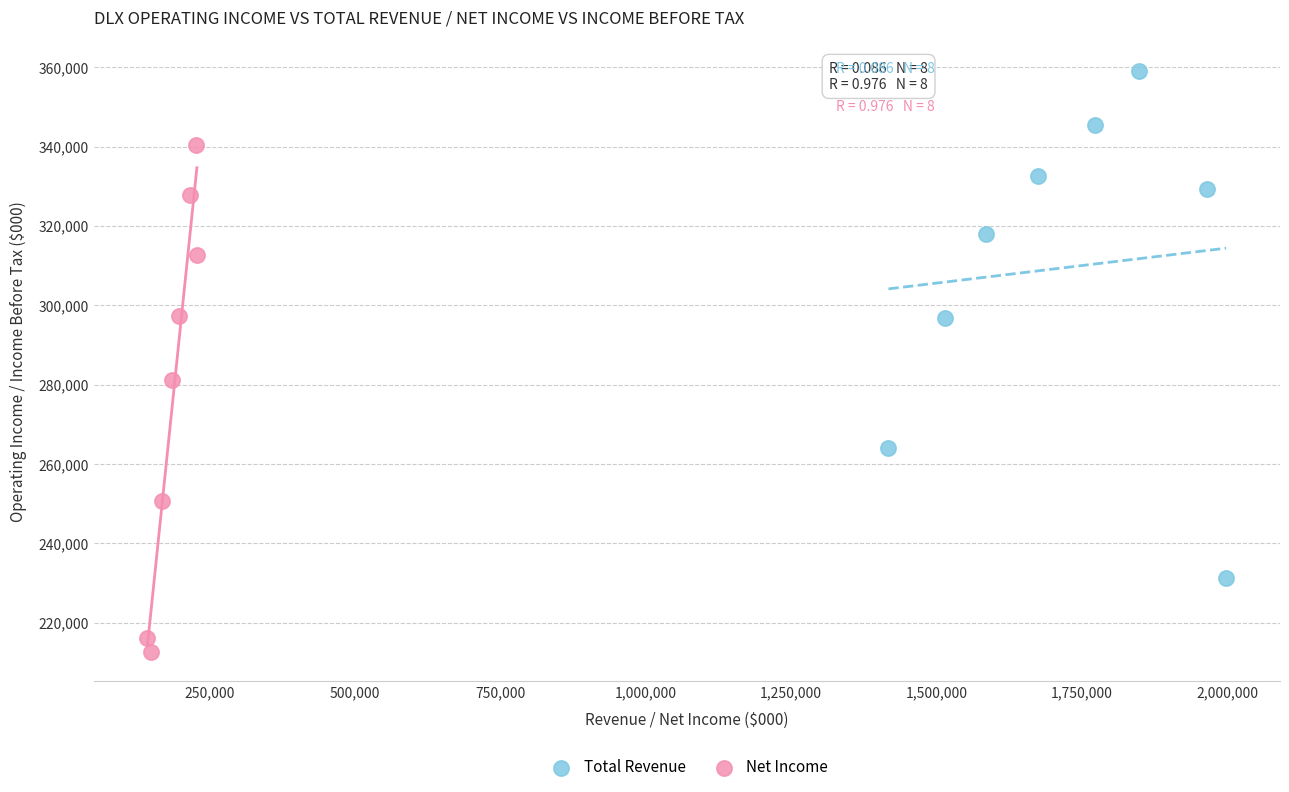

Which series contains the lowest Y value?

Net Income